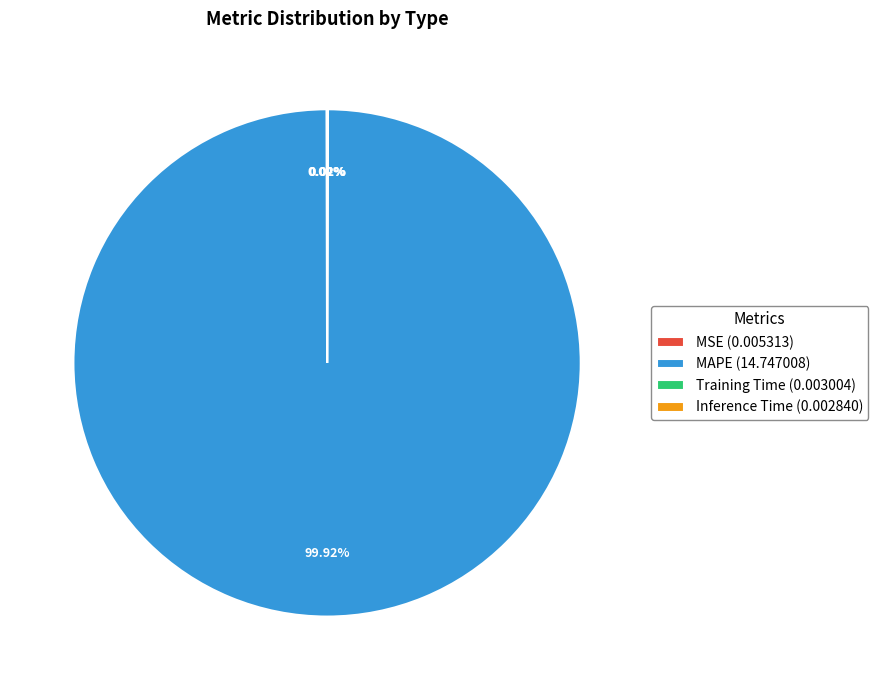

Does any single category account for the majority?

Yes